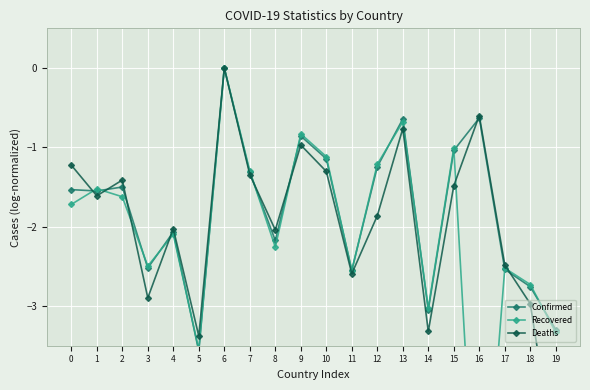

How many times do Confirmed and Deaths cross each other?

8